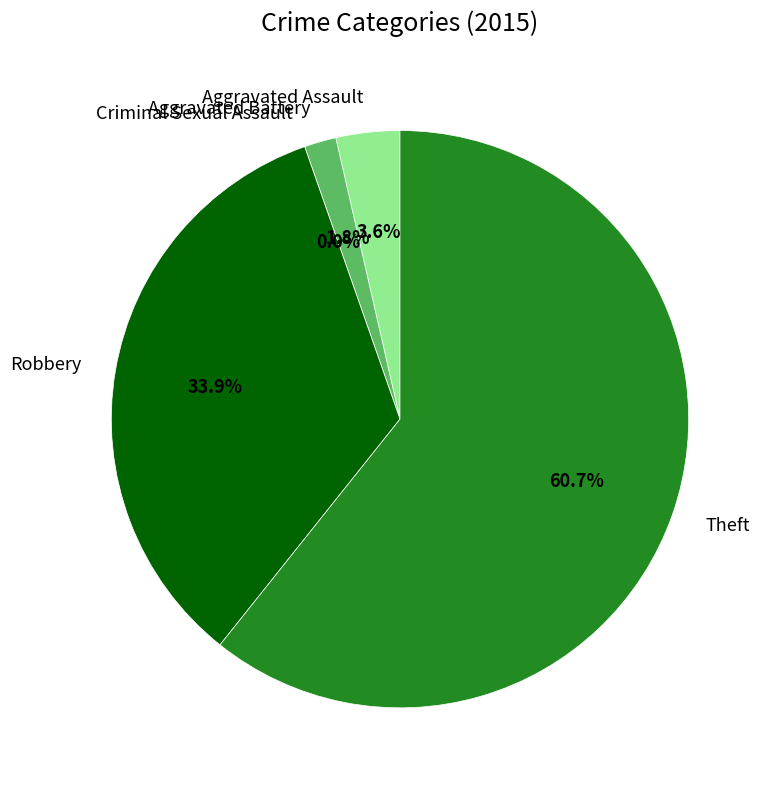

Combined, do Robbery and Aggravated Battery account for over 50%?

No